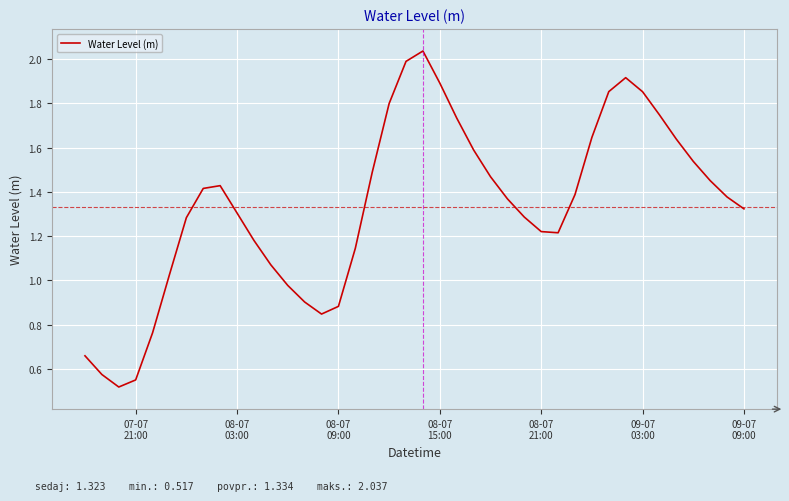

What is the difference between the maximum and second lowest values?

1.5